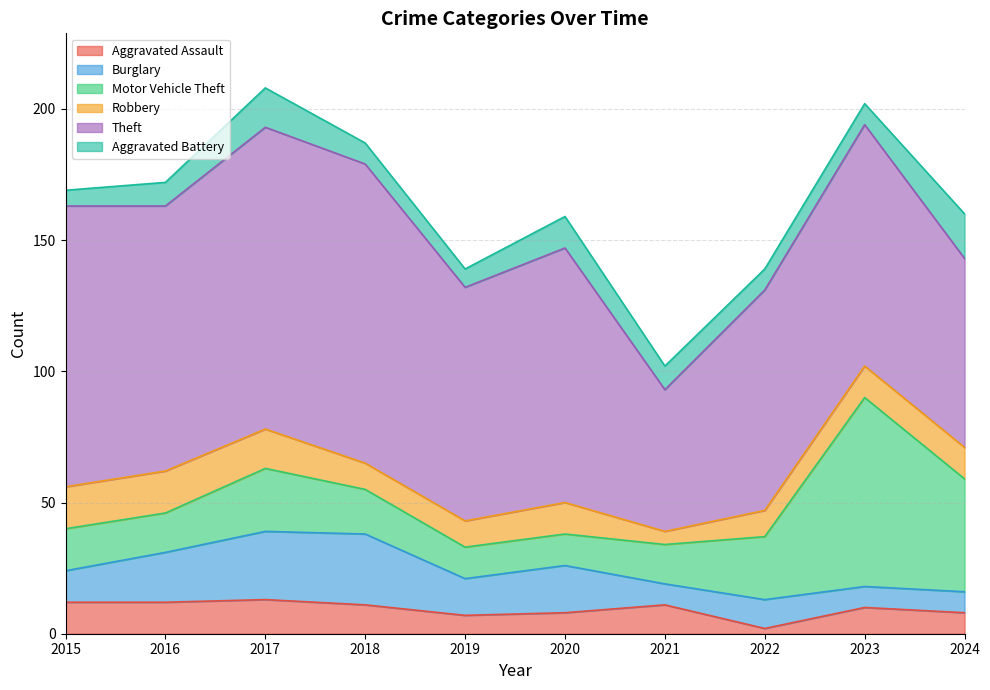

True or false: Theft and Motor Vehicle Theft cross at least once.

False